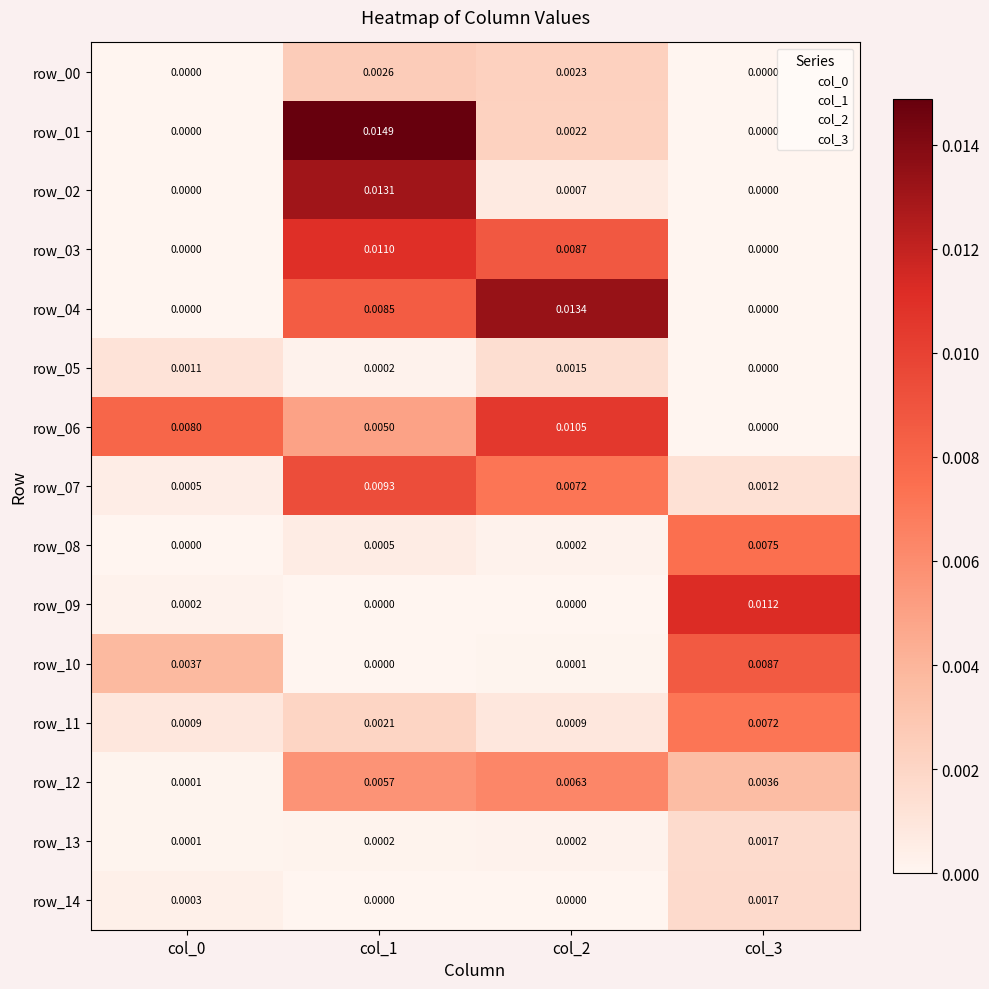

How many series are shown in this chart?

15